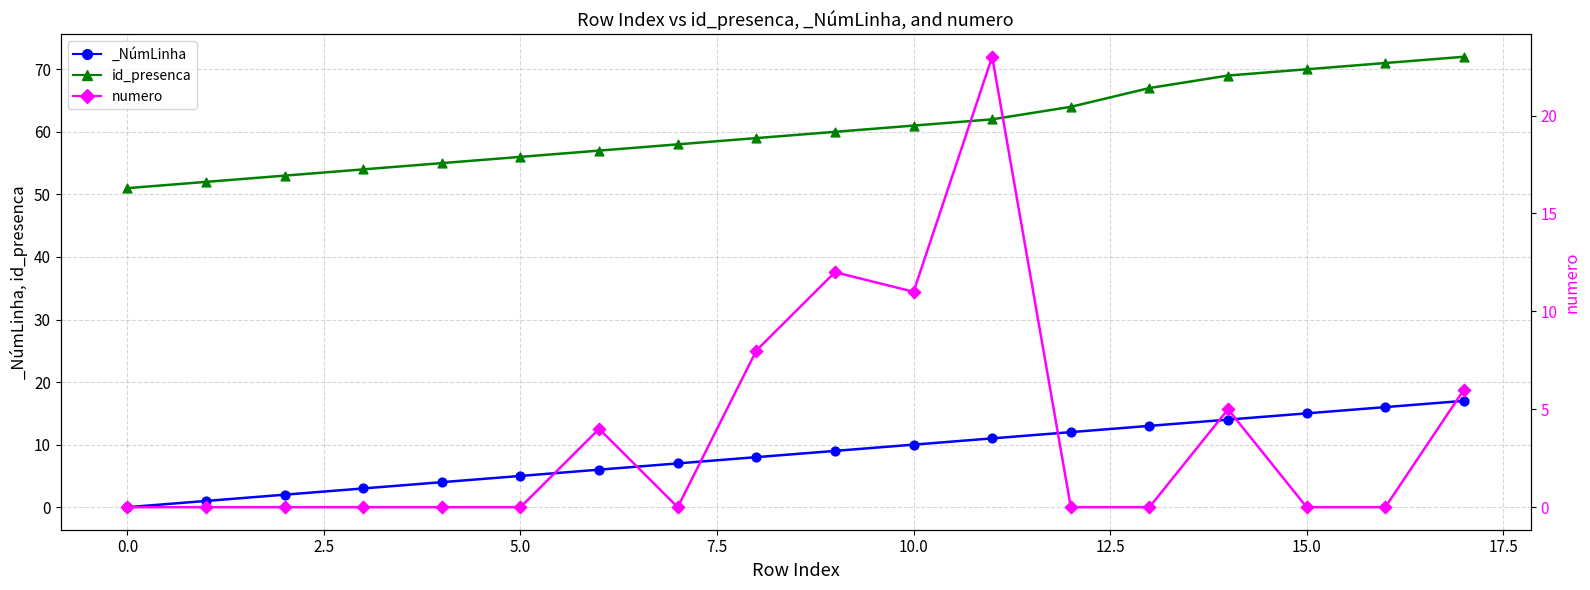

Which series has the largest Y range (max minus min)?

numero